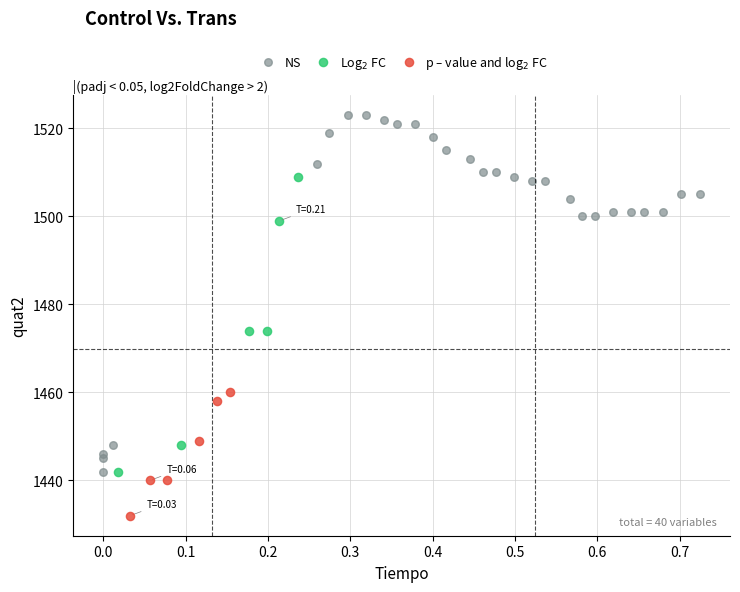

Which series has the largest Y range (max minus min)?

NS